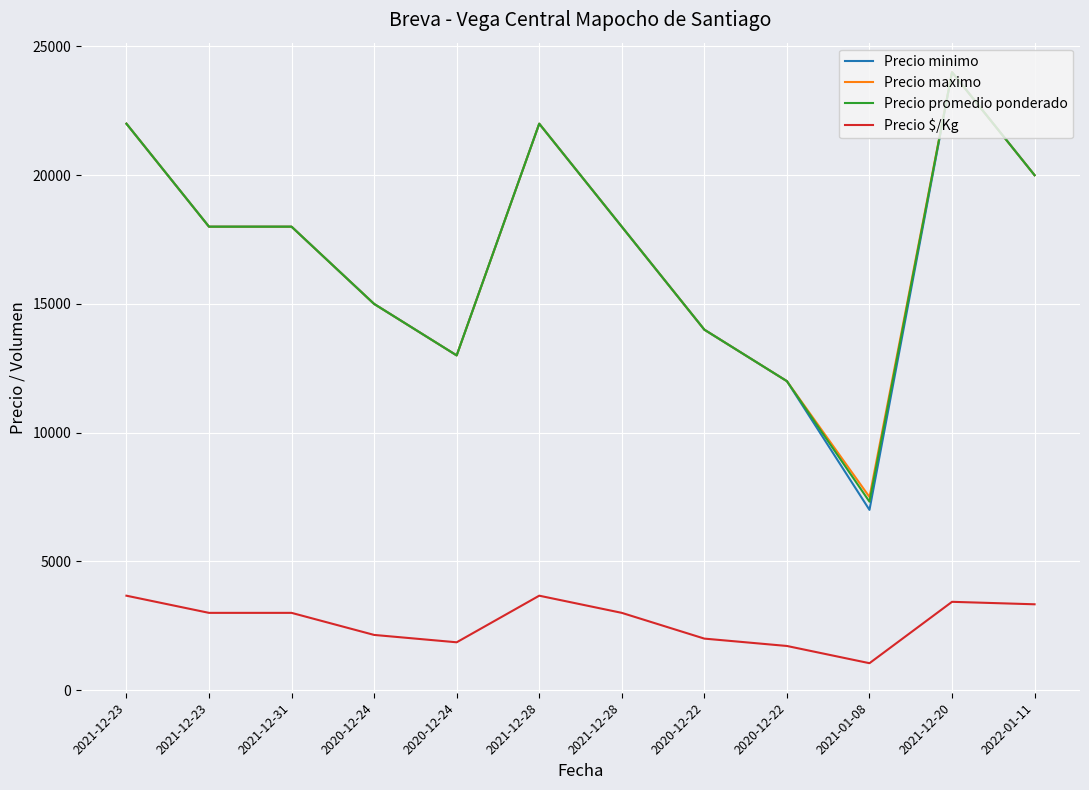

Which has a higher value, 2022-01-11 or 2021-12-20?

2021-12-20